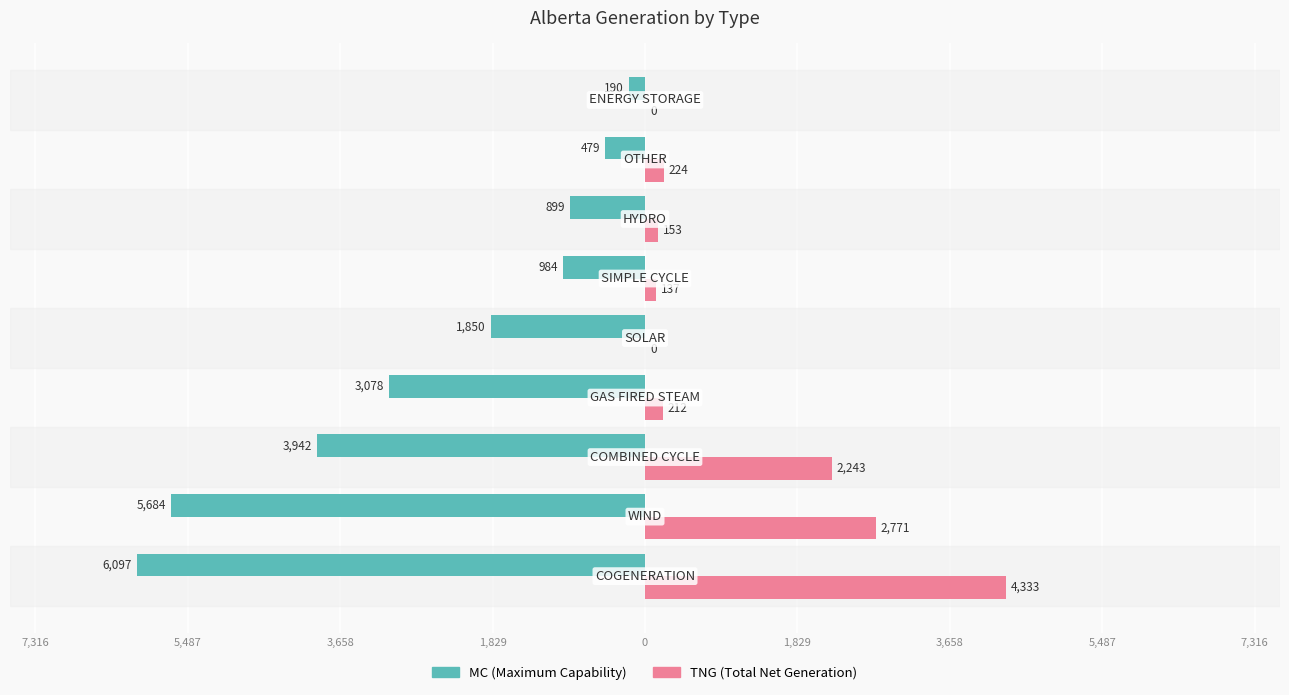

What are all the series names shown in the legend?

MC (Maximum Capability), TNG (Total Net Generation)